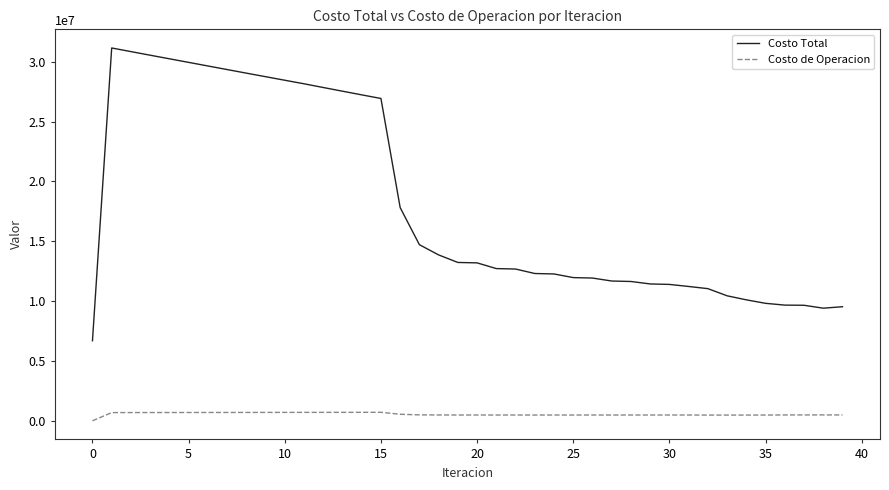

Which series has the largest range (max minus min)?

Costo Total